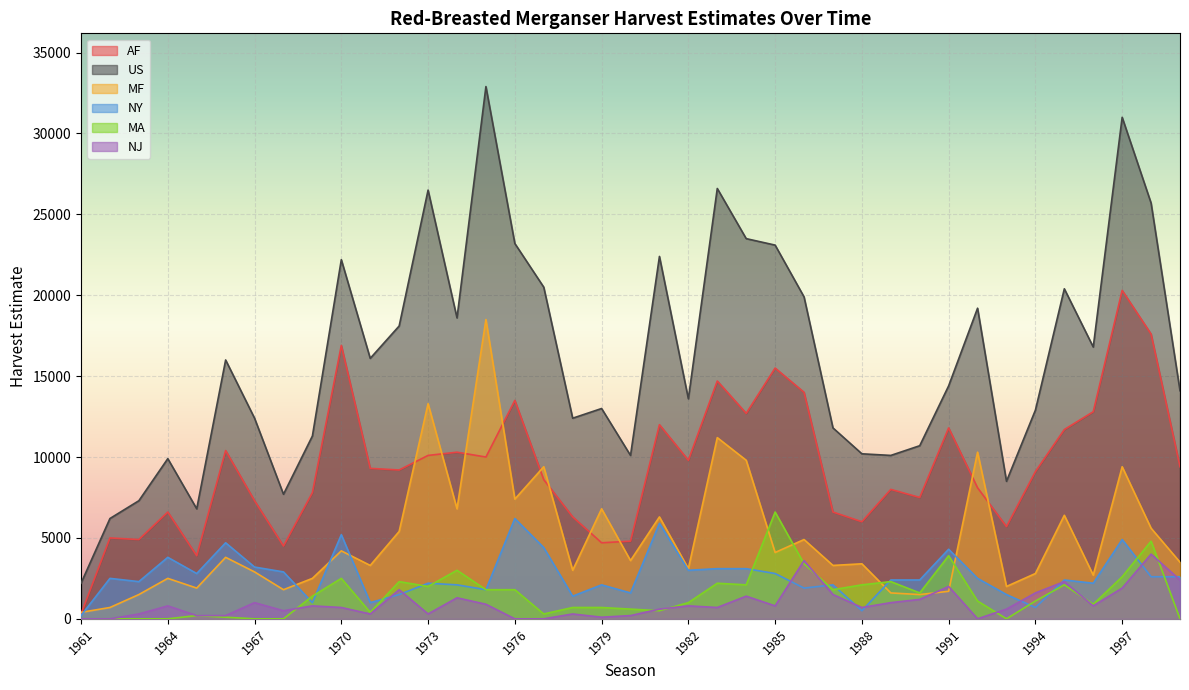

Does the chart display data point markers on the line(s)?

No